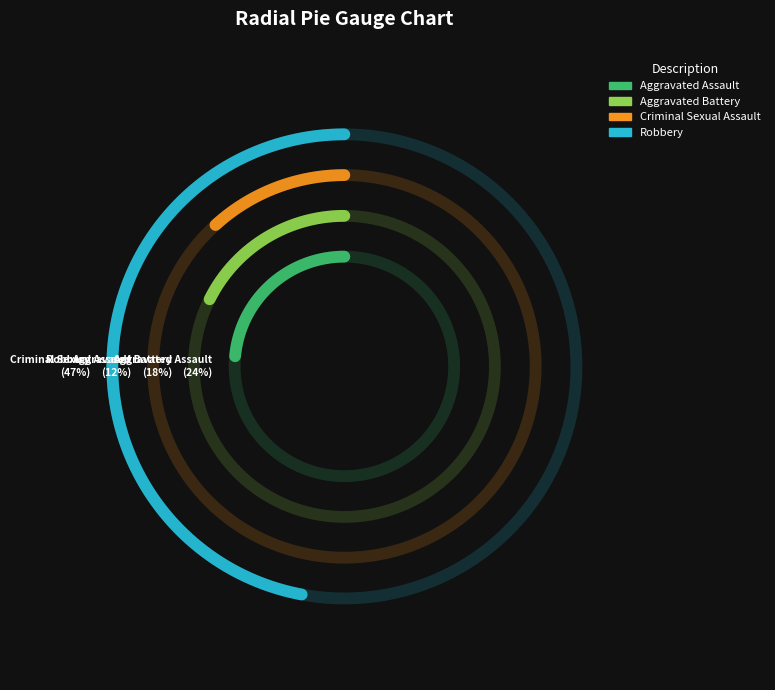

Count the number of slices in the pie.

4